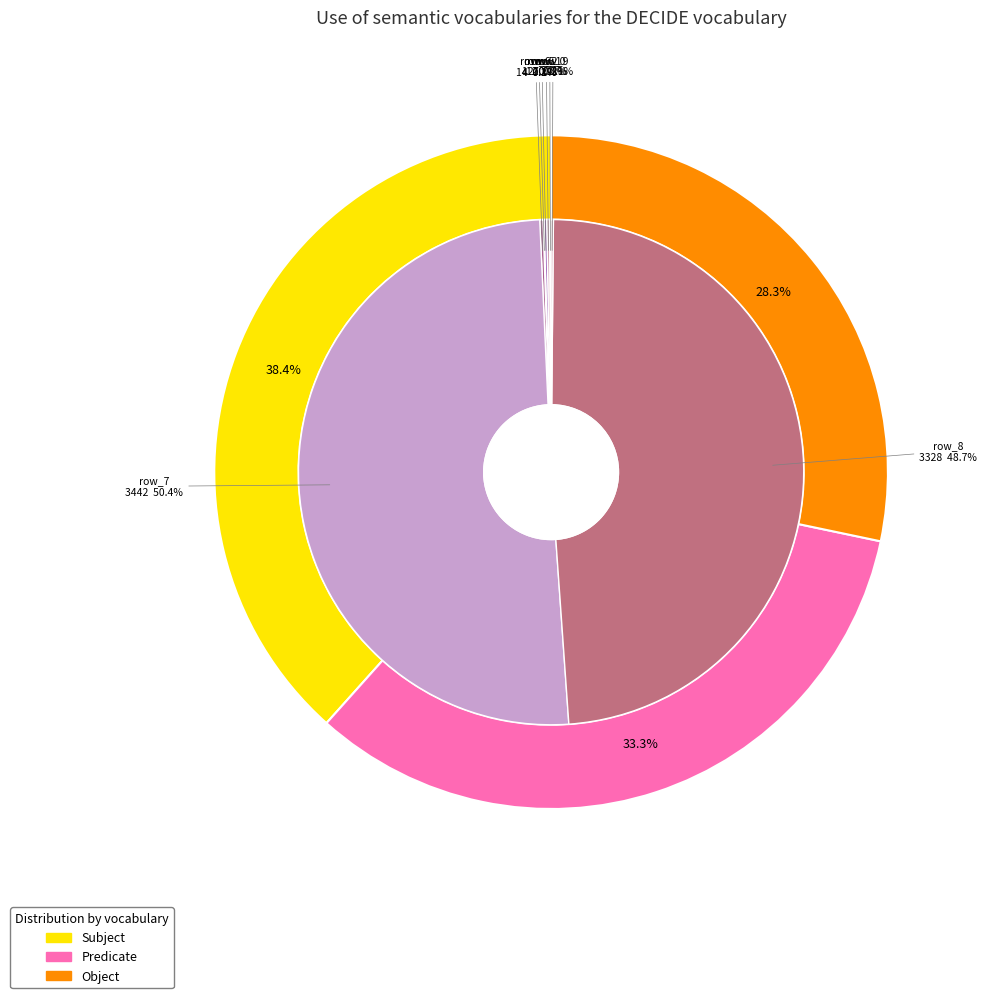

Is there a majority slice in this chart?

Yes